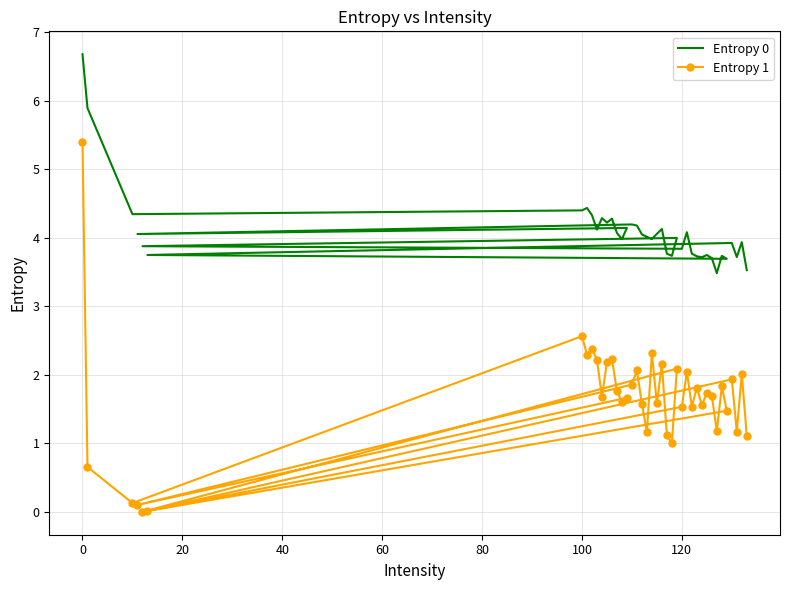

How many data points does each series have?

40